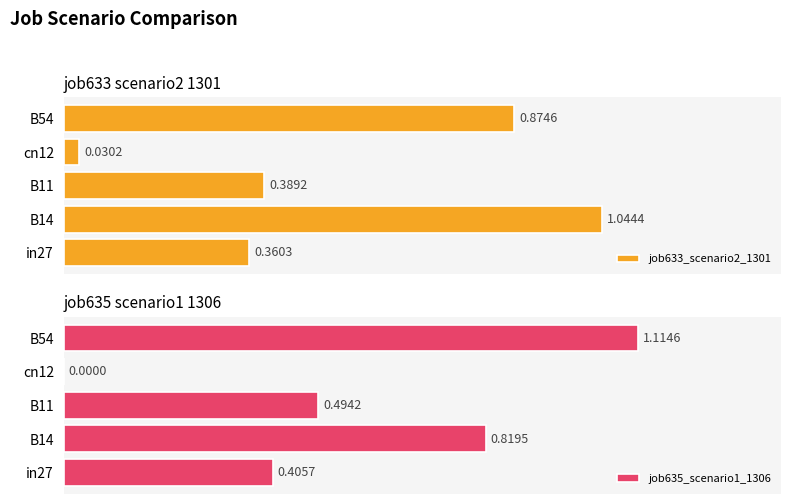

Which has a higher value, B11 or B14?

B14